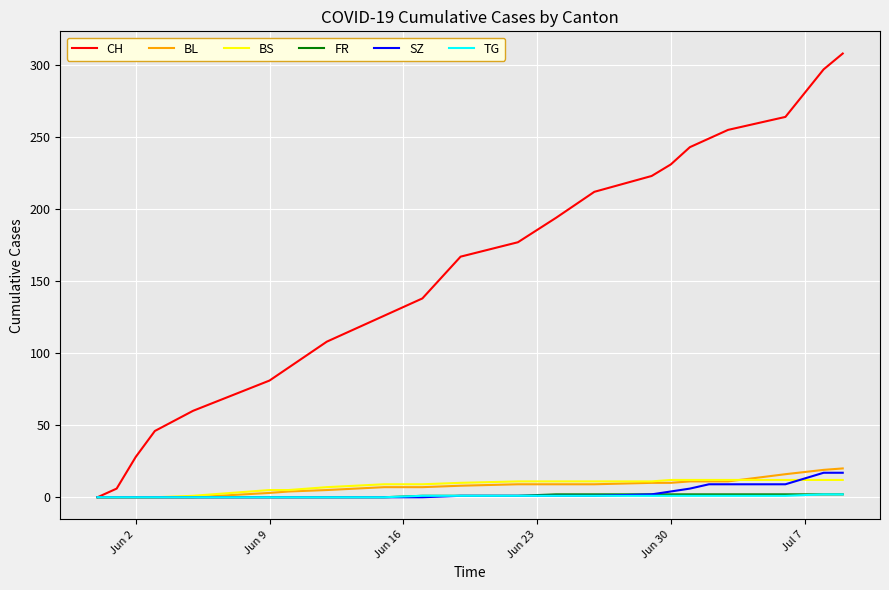

Which series has the largest total across all categories?

CH